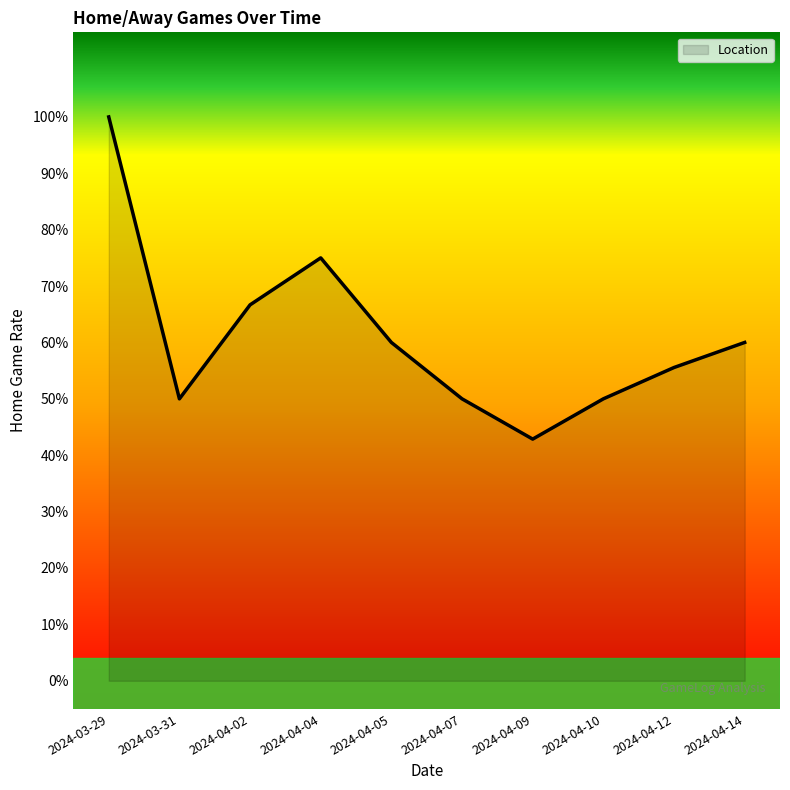

Does the chart display data point markers on the line(s)?

No